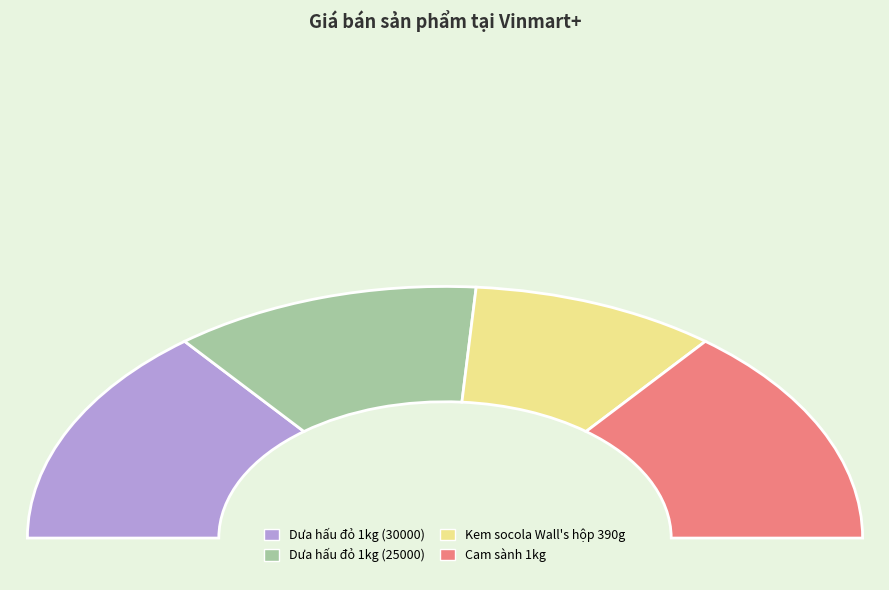

To the nearest percent, what is the combined percentage of Cam sành 1kg and Kem socola Wall's hộp 390g?

48%